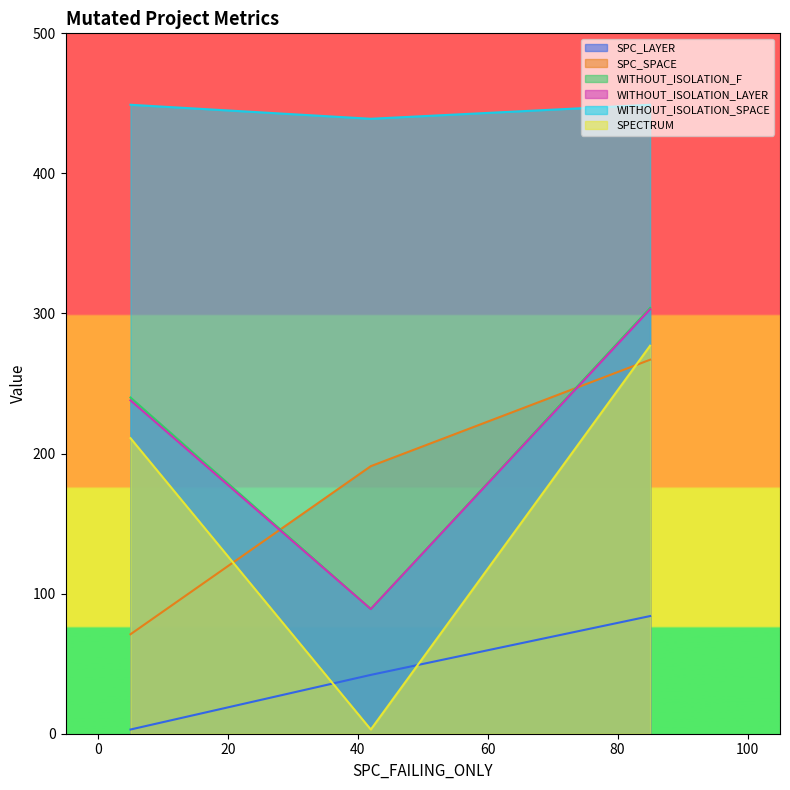

What is the difference between the second highest and minimum values in the SPECTRUM series?

208